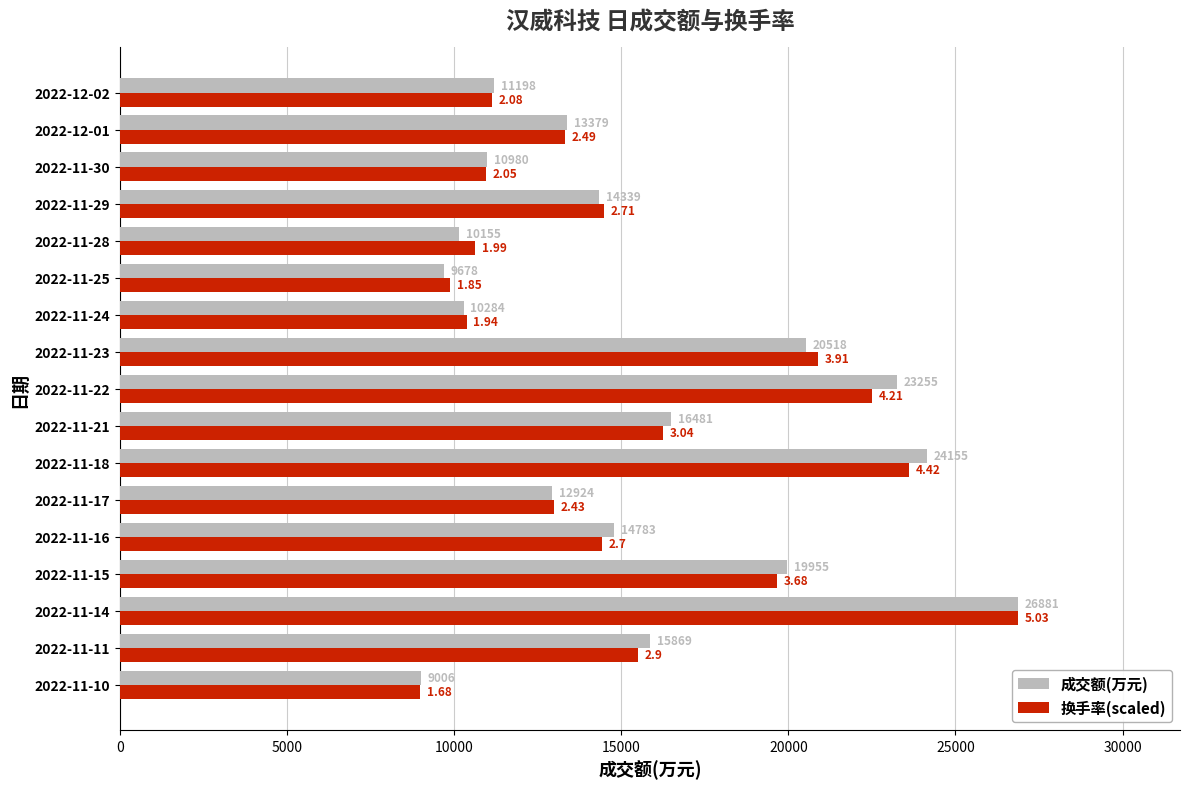

At which category is the sum across all series the highest?

2022-11-14